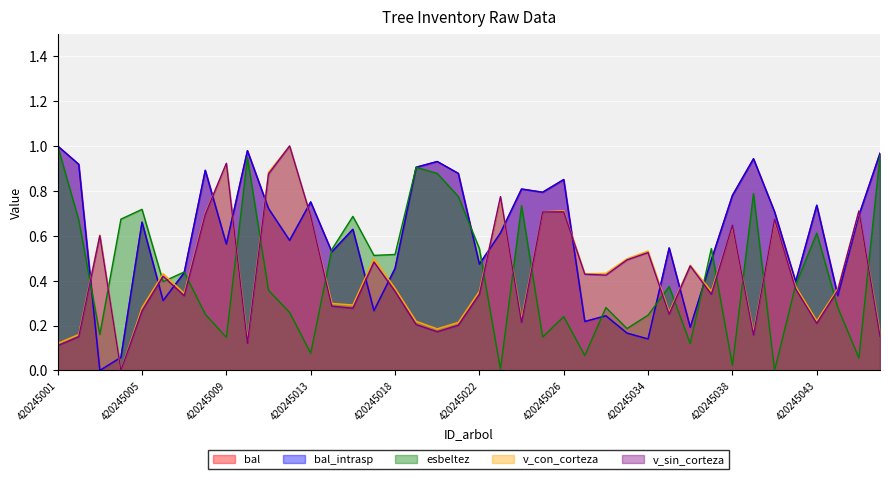

Where is the first local maximum for v_con_corteza?

420245003